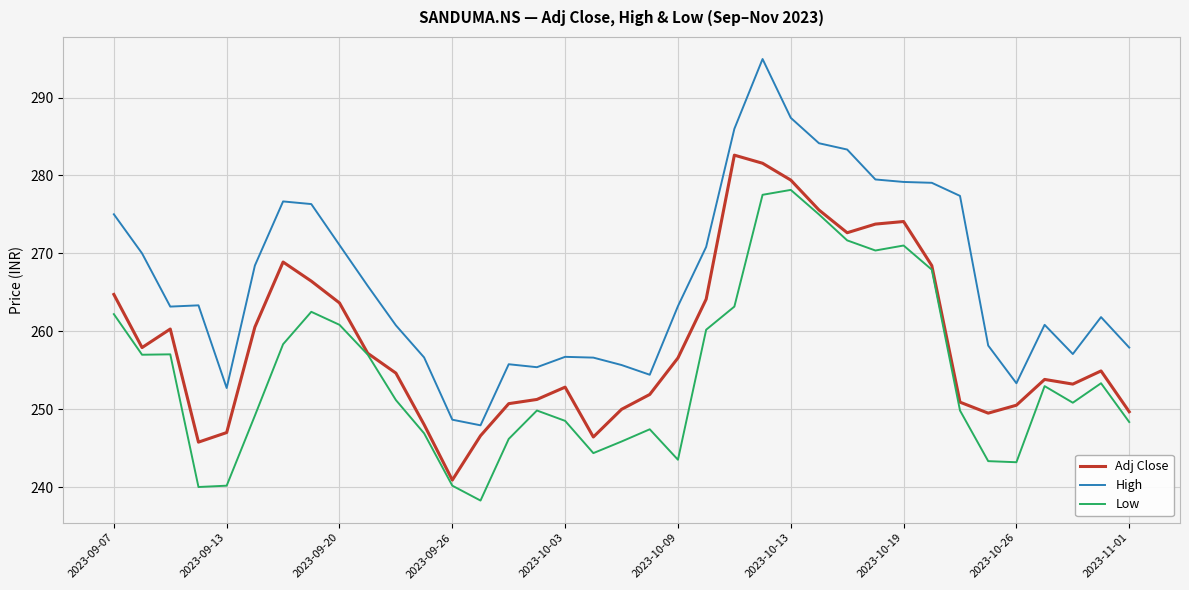

Rank the series by their maximum value, from lowest to highest.

Low, Adj Close, High